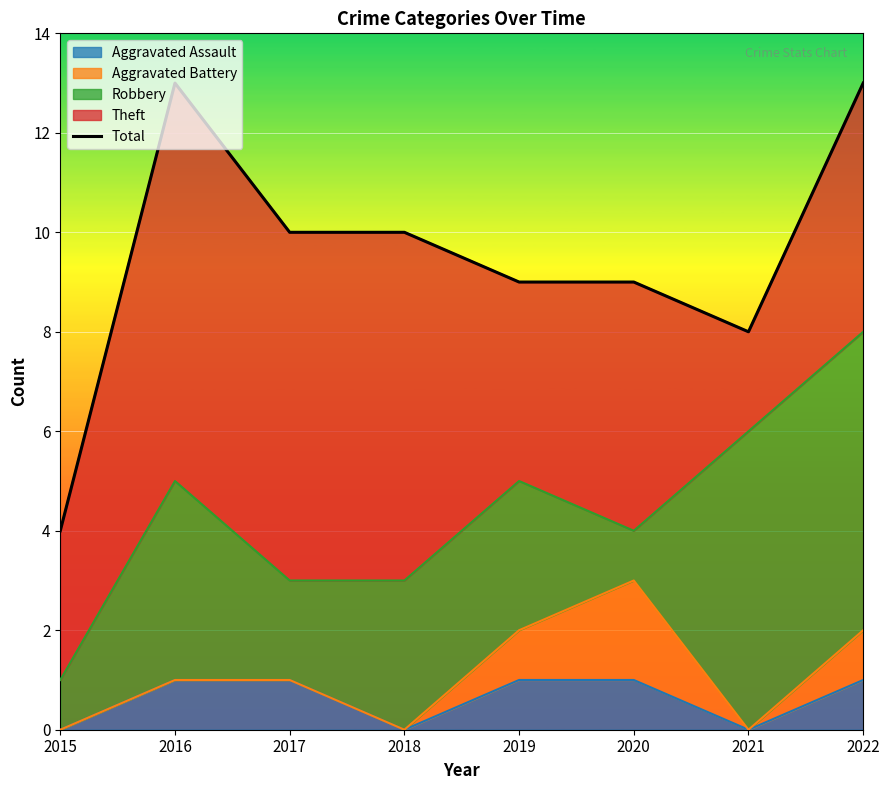

What is the maximum value shown in the chart?

13